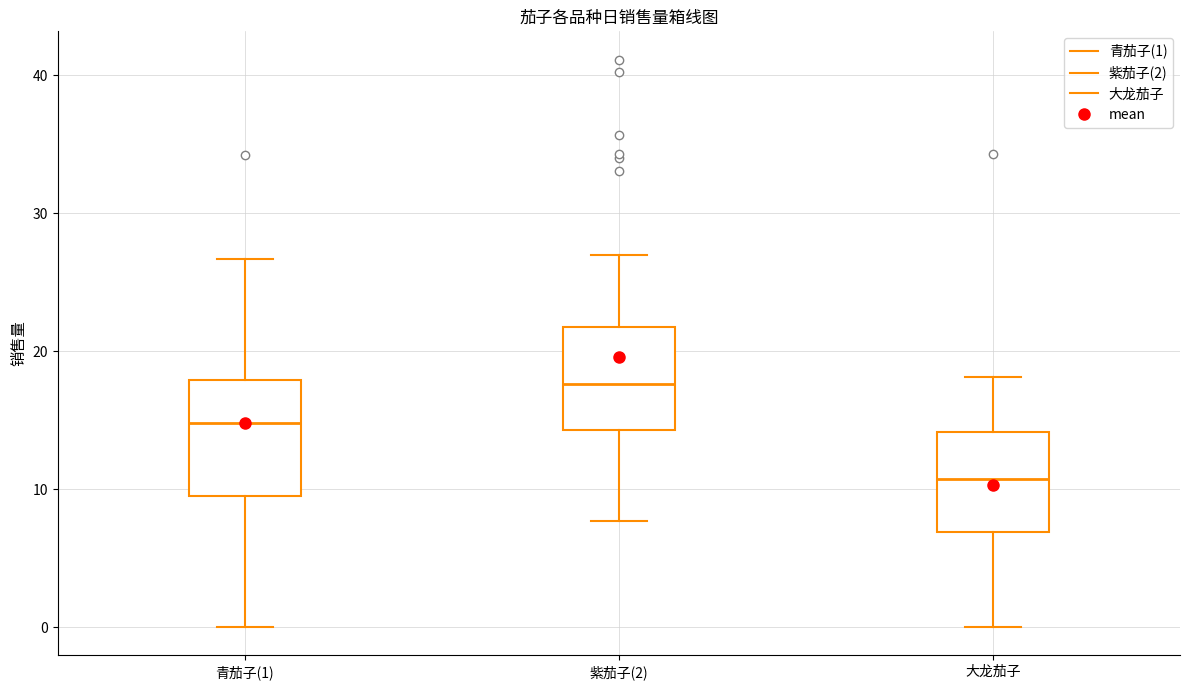

Which box has the lowest median line?

大龙茄子